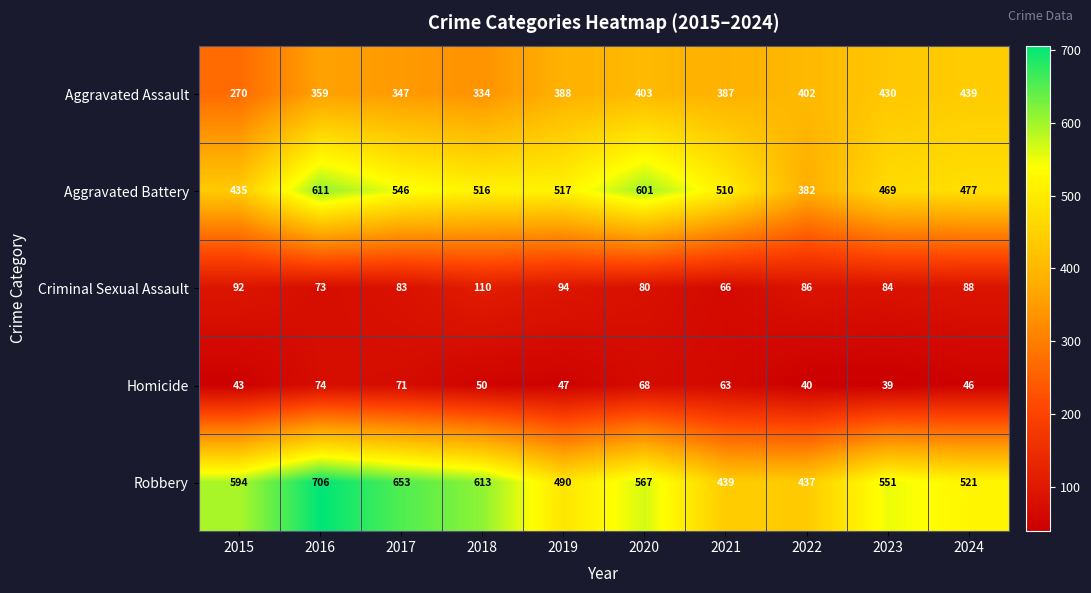

What is the maximum value for Aggravated Assault?

439